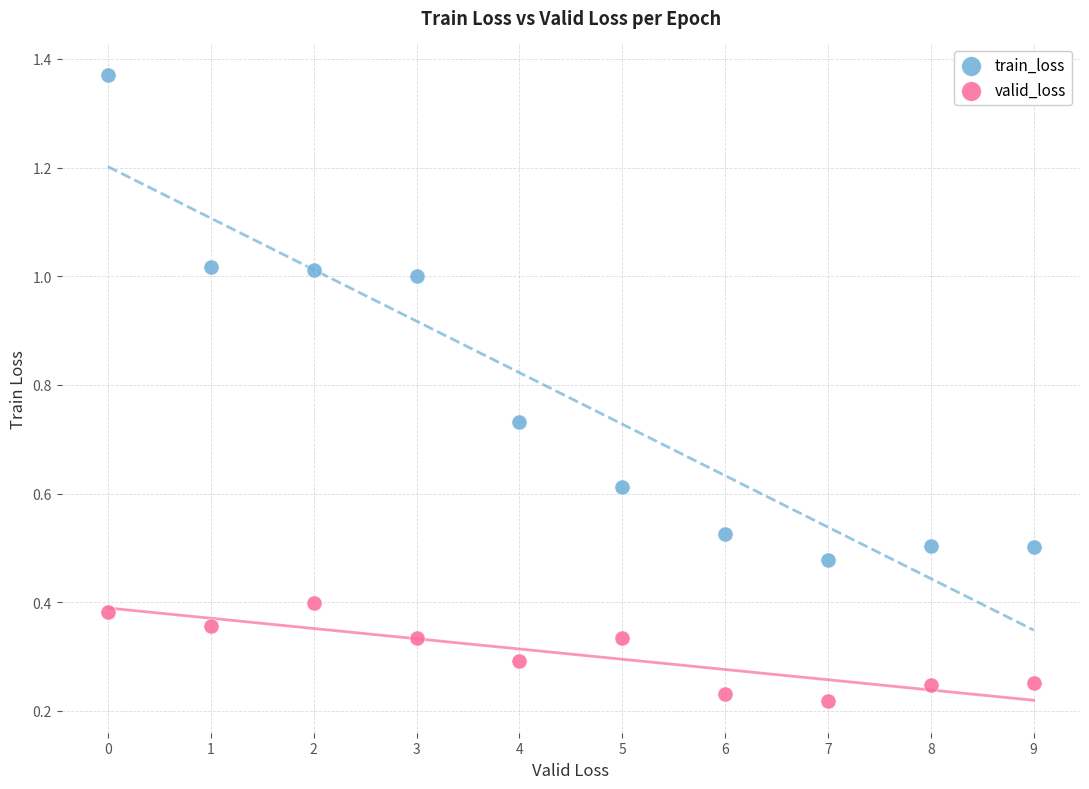

What are all the series names shown in the legend?

train_loss, valid_loss